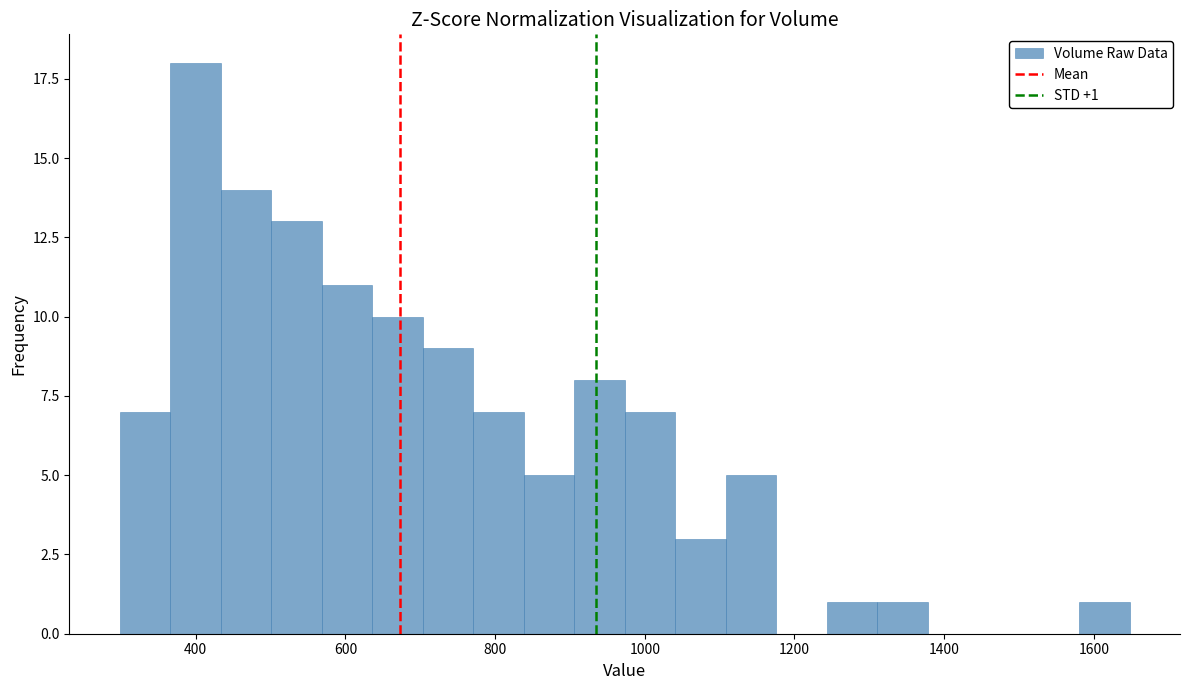

Around what value on the x-axis is the tallest bar? Give the approximate position of its centre, as read against the axis.

400